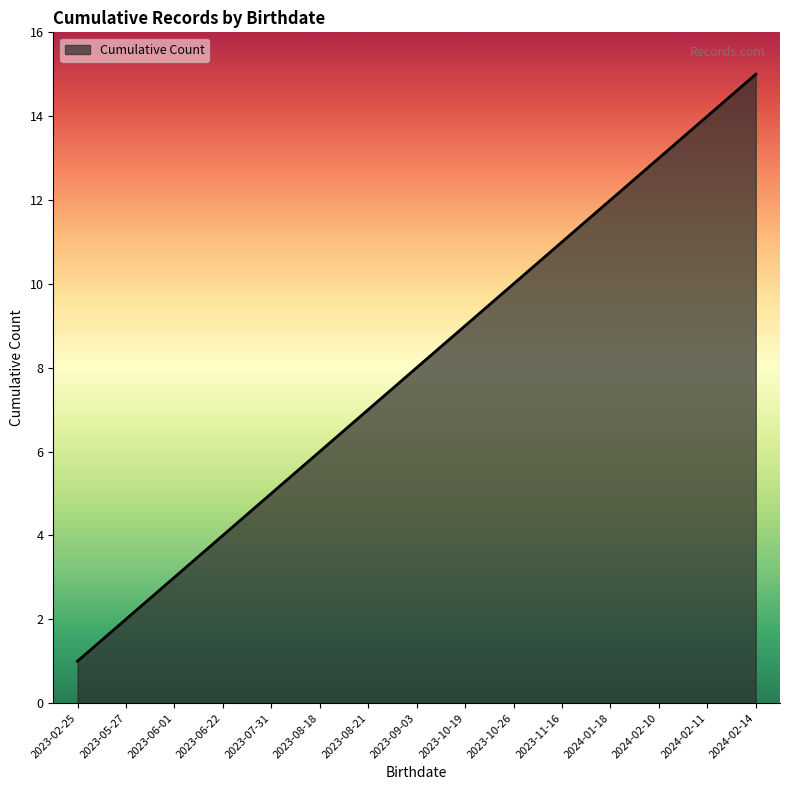

What is the change in value from 2024-02-10 to 2024-02-11?

+1